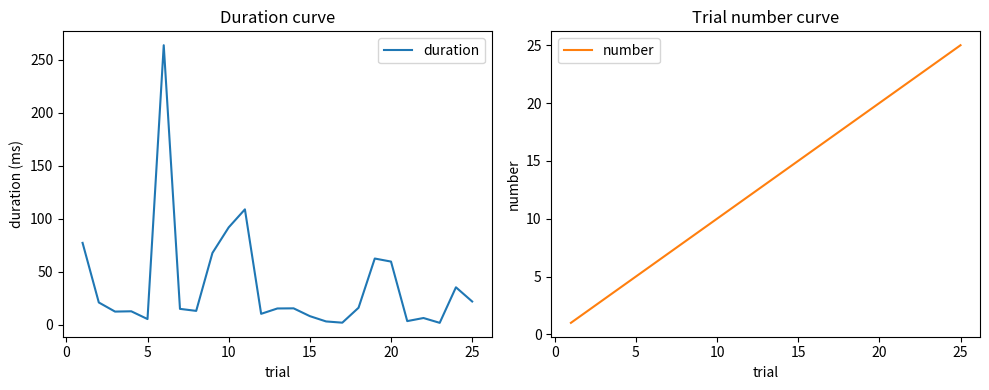

Is it true that duration equals 39.1 at 25?

False